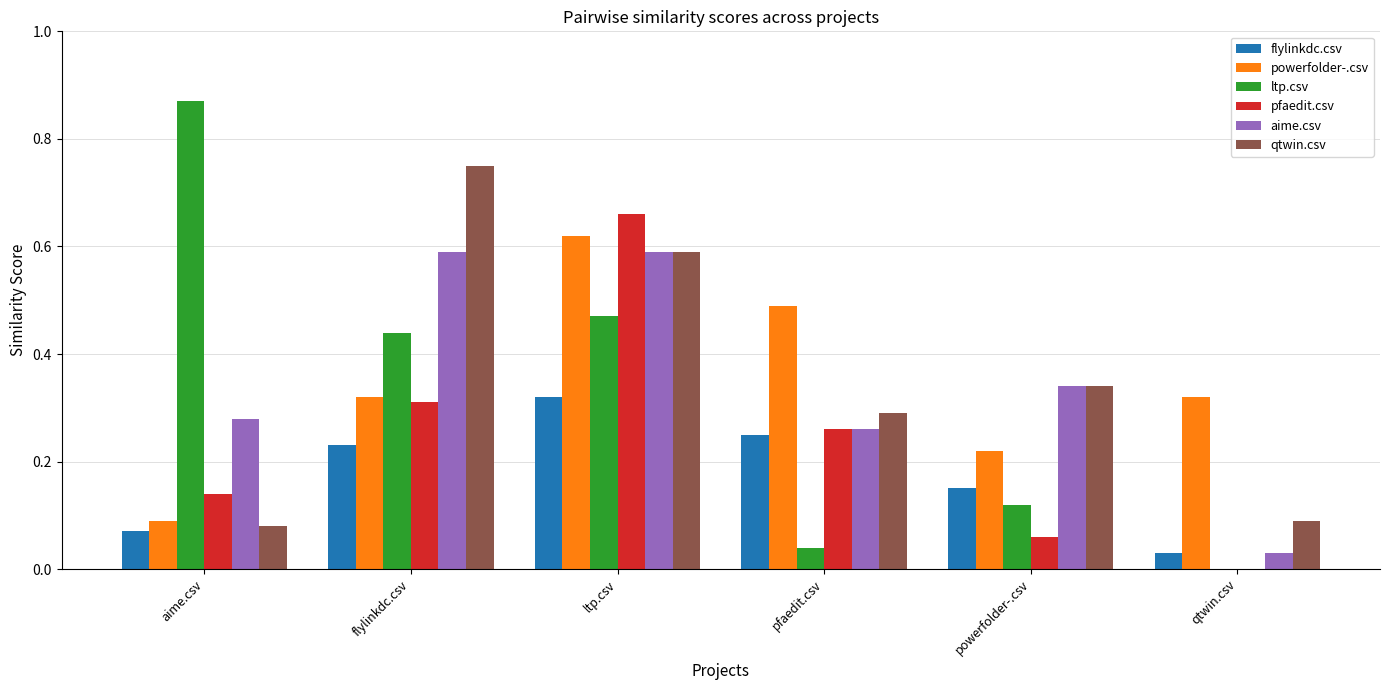

How many series are shown in this chart?

6